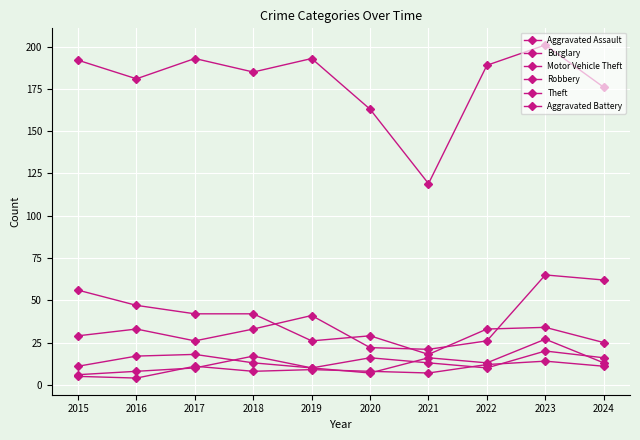

True or false: Burglary has more than 1 points higher than both neighbors.

True